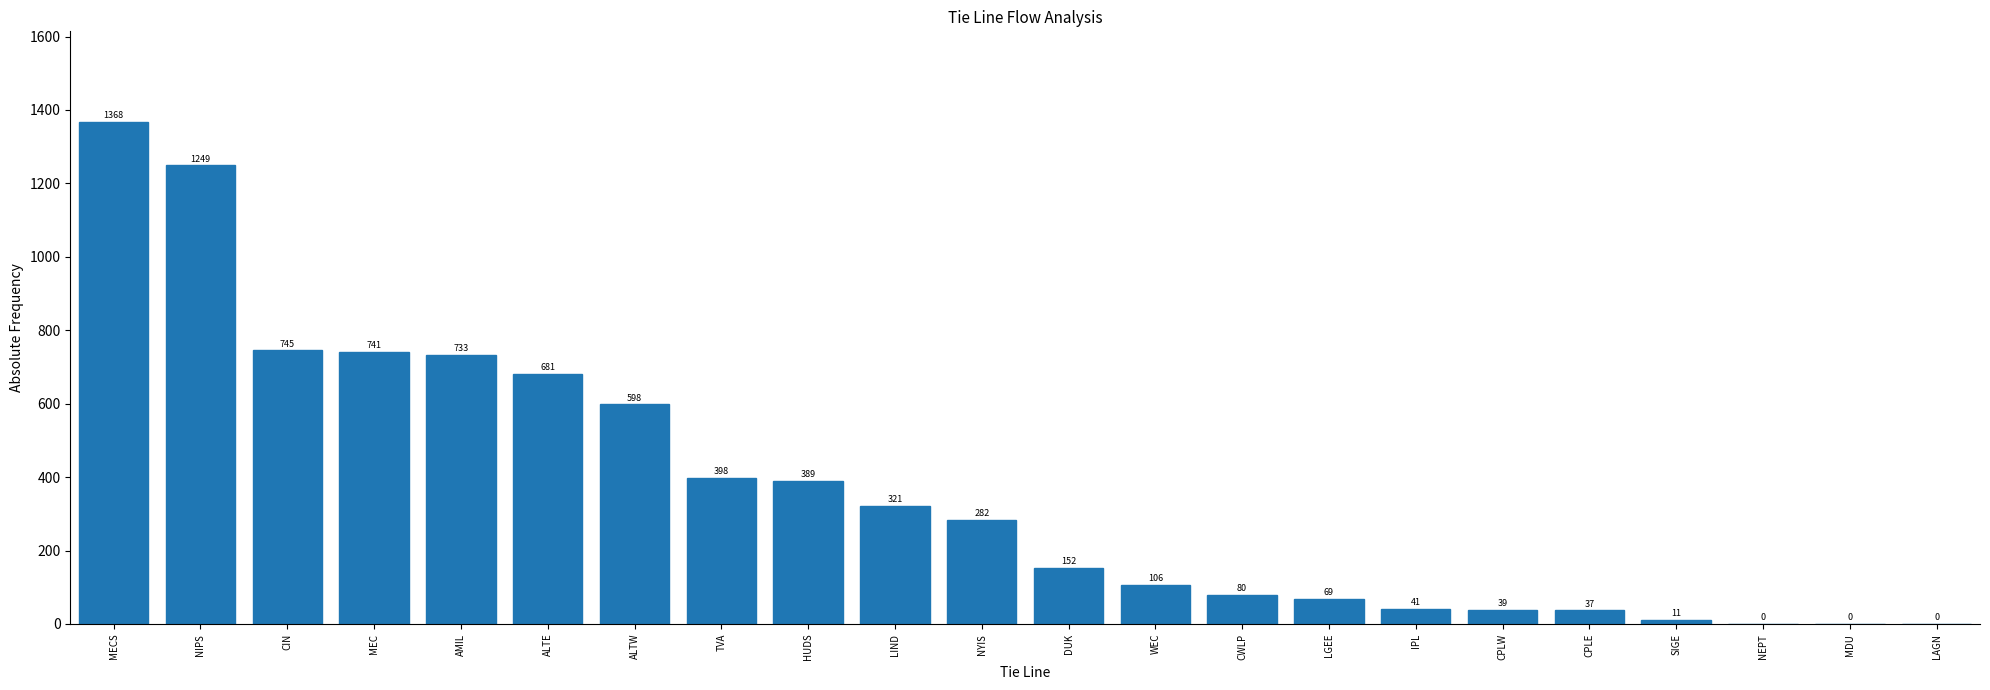

Where is the data nearest to the value 684?

ALTE